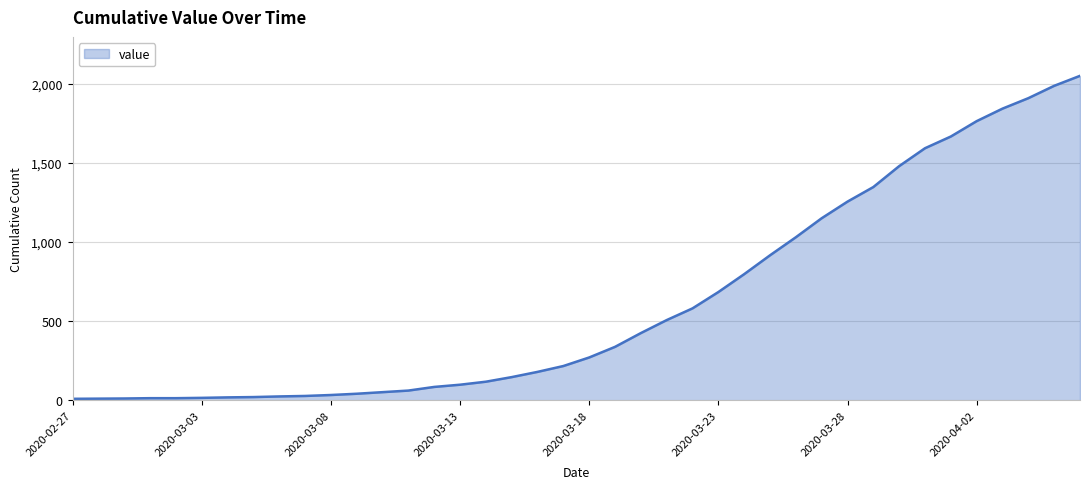

What is the difference between the maximum and minimum values?

2039